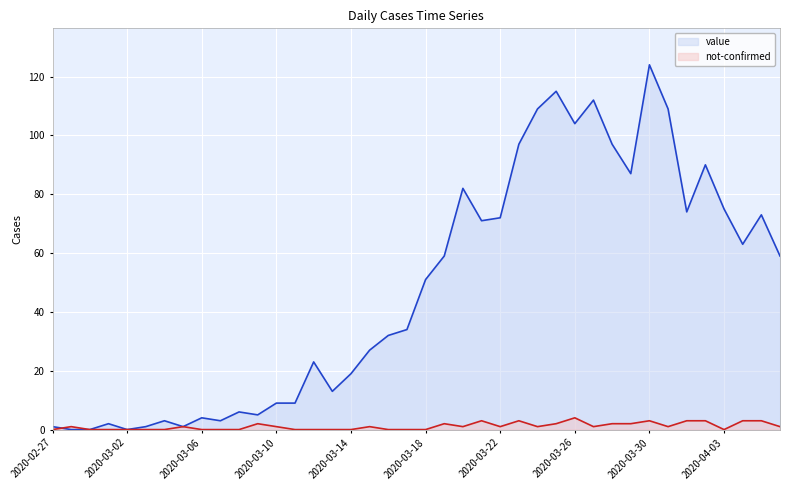

The value of value at 33 is 109. True or false?

True